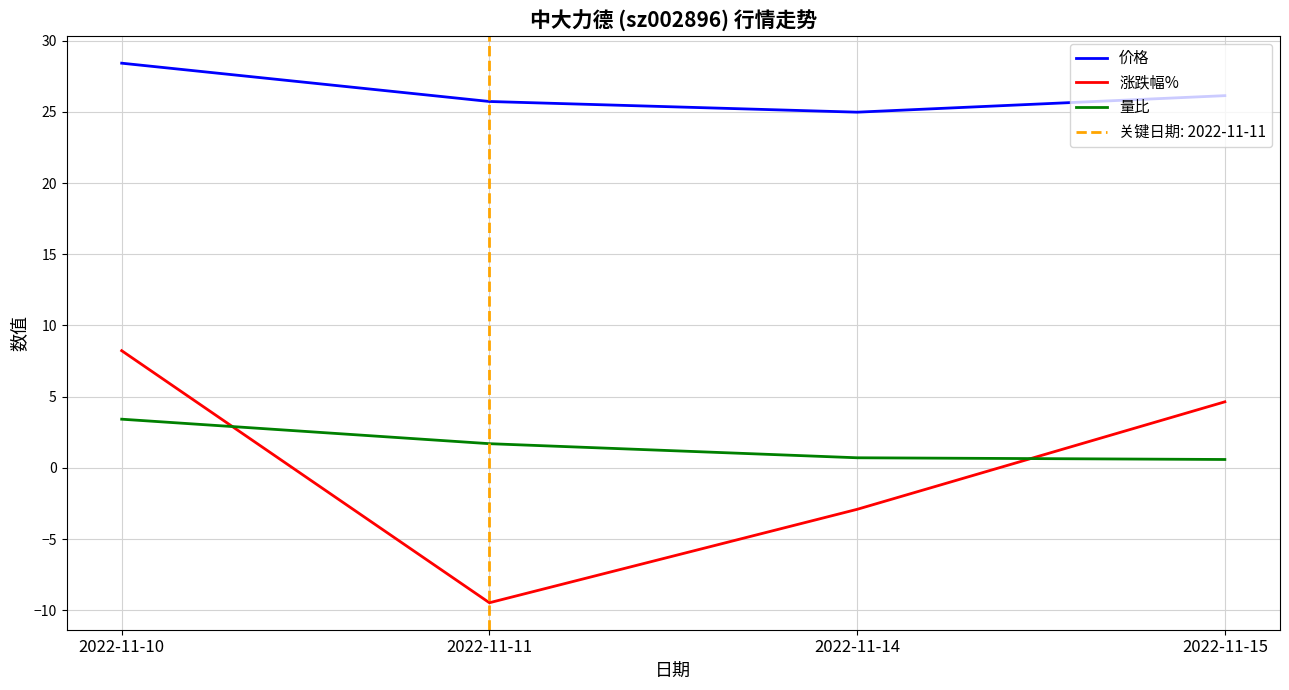

How many values in the 量比 series are below 1?

2